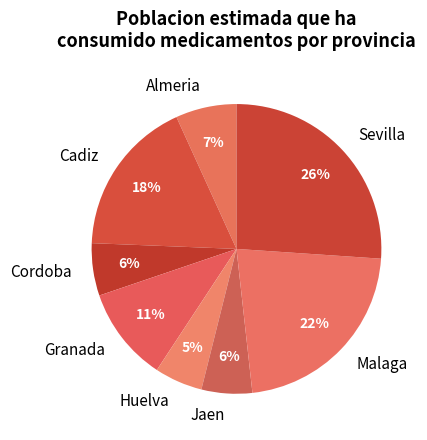

To the nearest percent, what percentage of the pie is Jaen?

6%